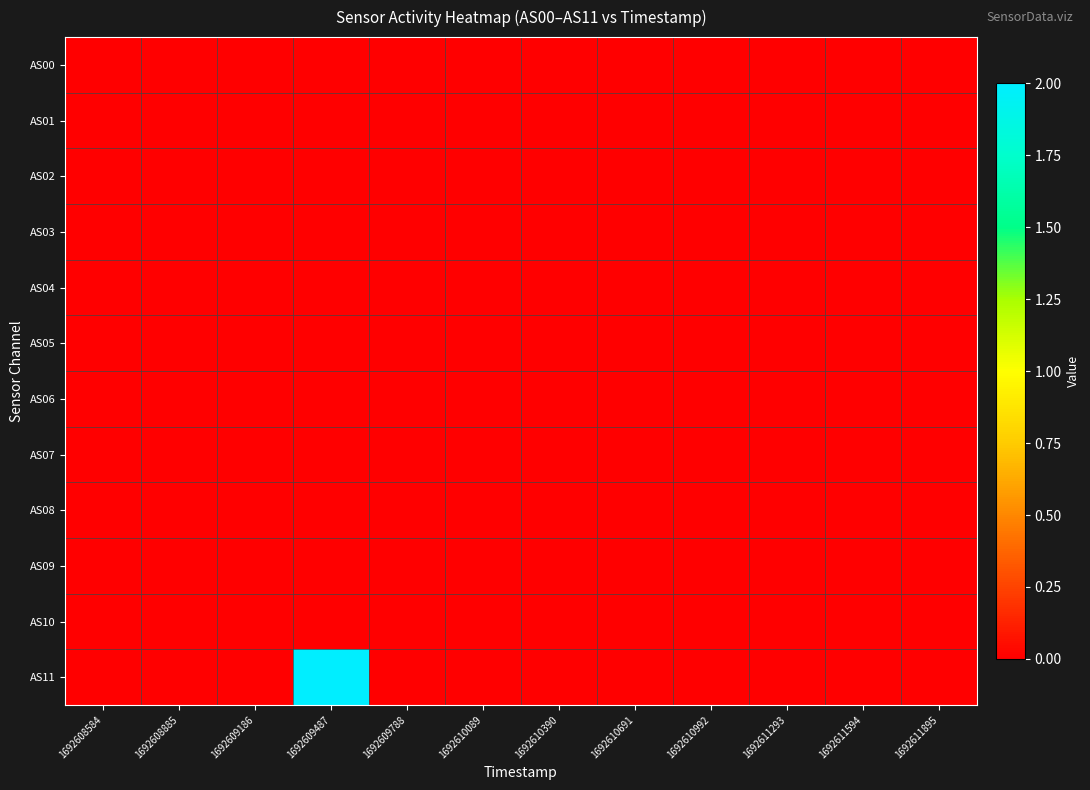

At 1692610390, list the series in order from largest to smallest.

AS00, AS01, AS02, AS03, AS04, AS05, AS06, AS07, AS08, AS09, AS10, AS11